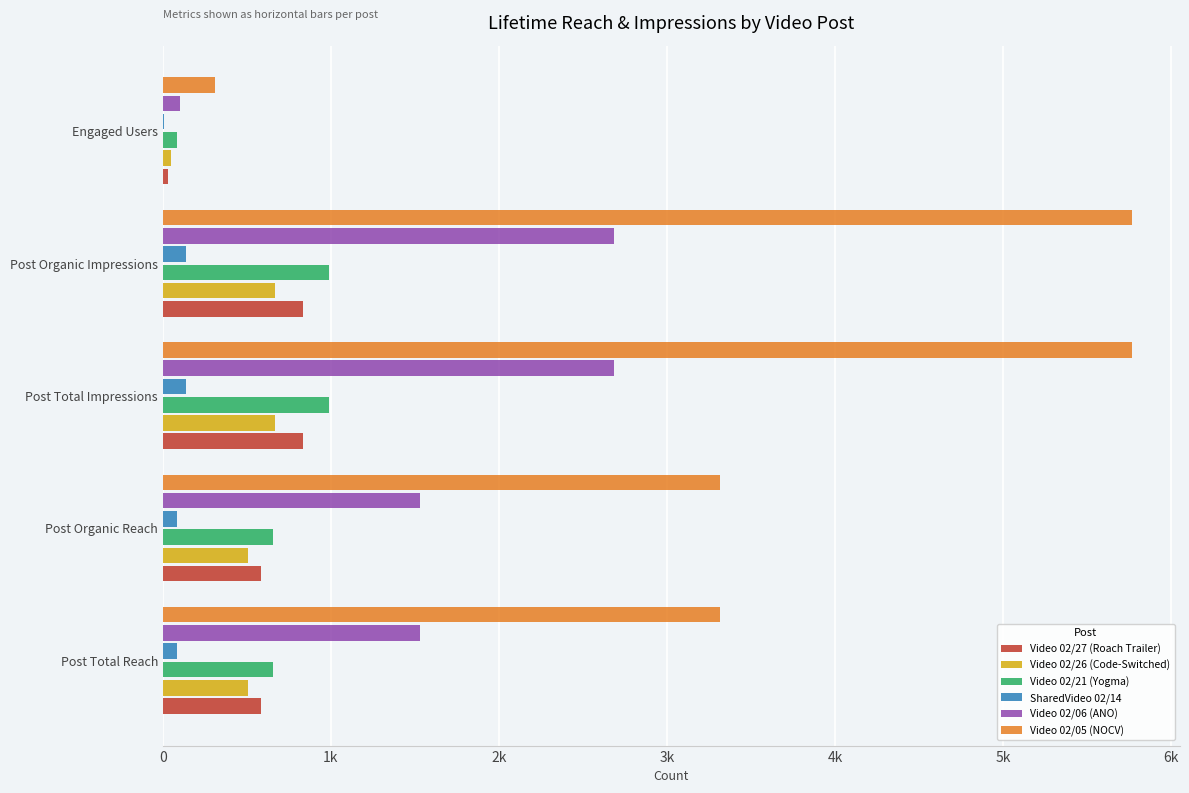

What is the difference between the maximum and minimum values in the Video 02/06 (ANO) series?

2579